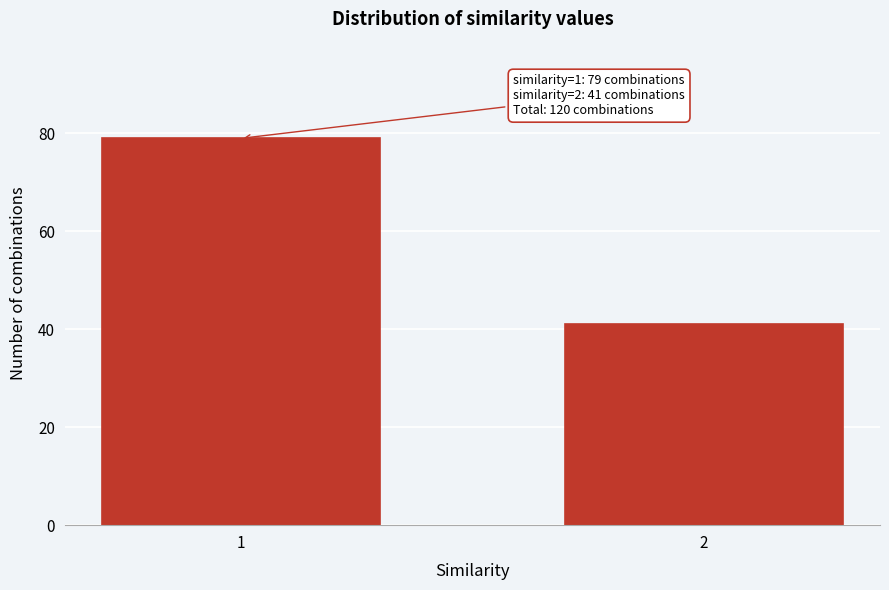

Reading left to right, what are all the values shown in this chart?

1=79	2=41